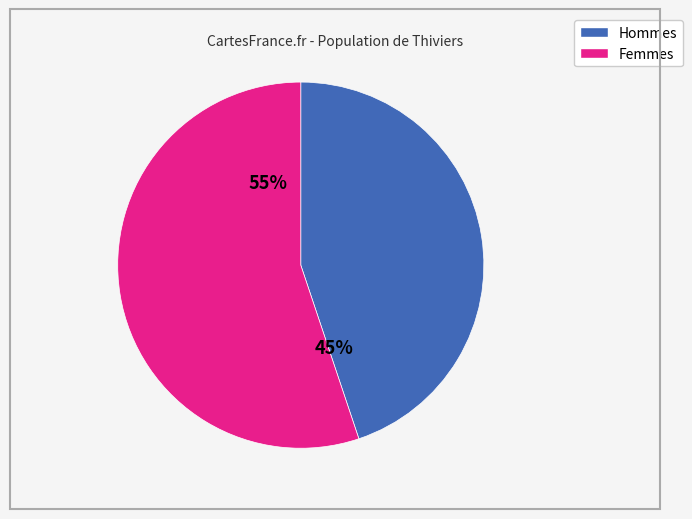

Is there any slice that represents more than half of the pie?

Yes